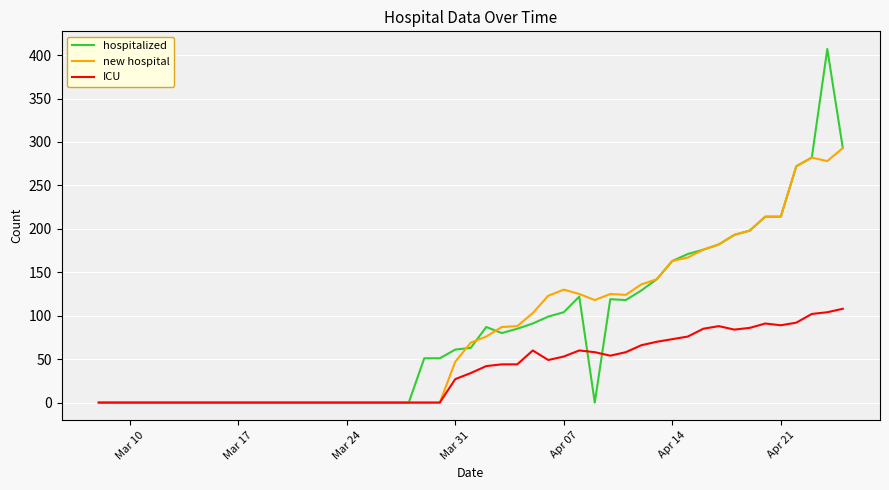

Does the chart have visible grid lines?

Yes